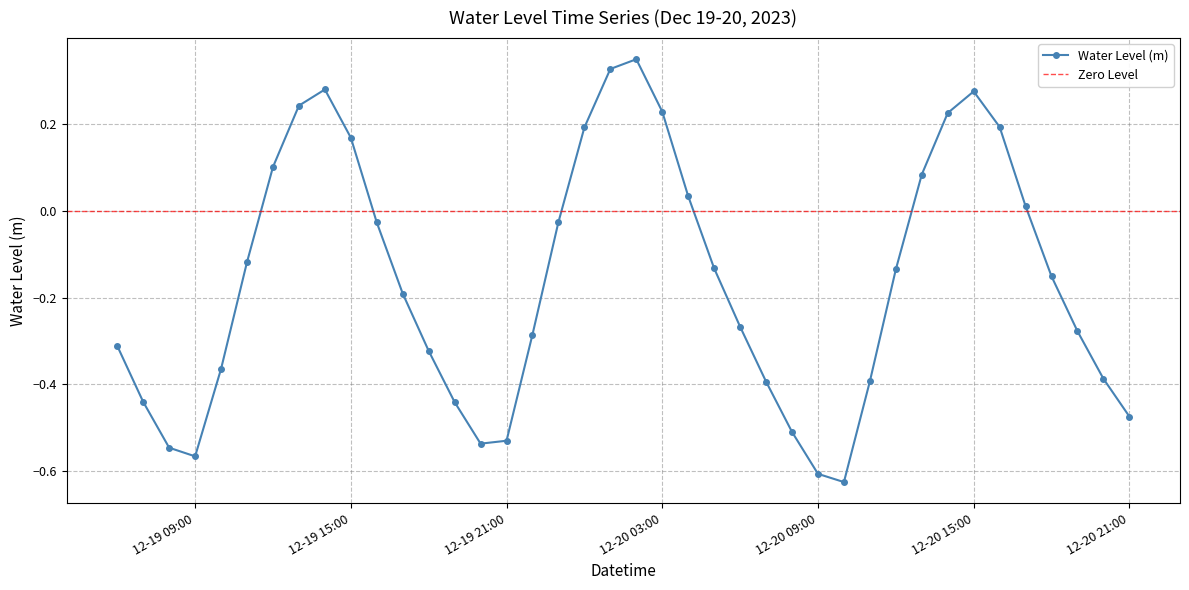

The value at 2023-12-20 18:00:00 is -0.2. True or false?

False